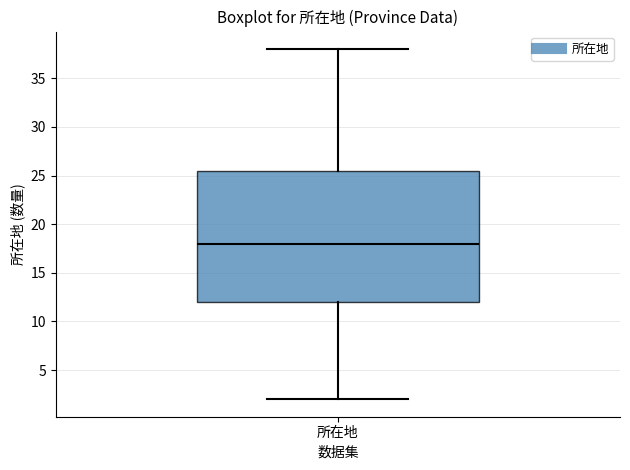

Where does the lower whisker of the box for 所在地 end on the y-axis? The values are not printed on the chart, so give them approximately, as read against the axis.

2.0